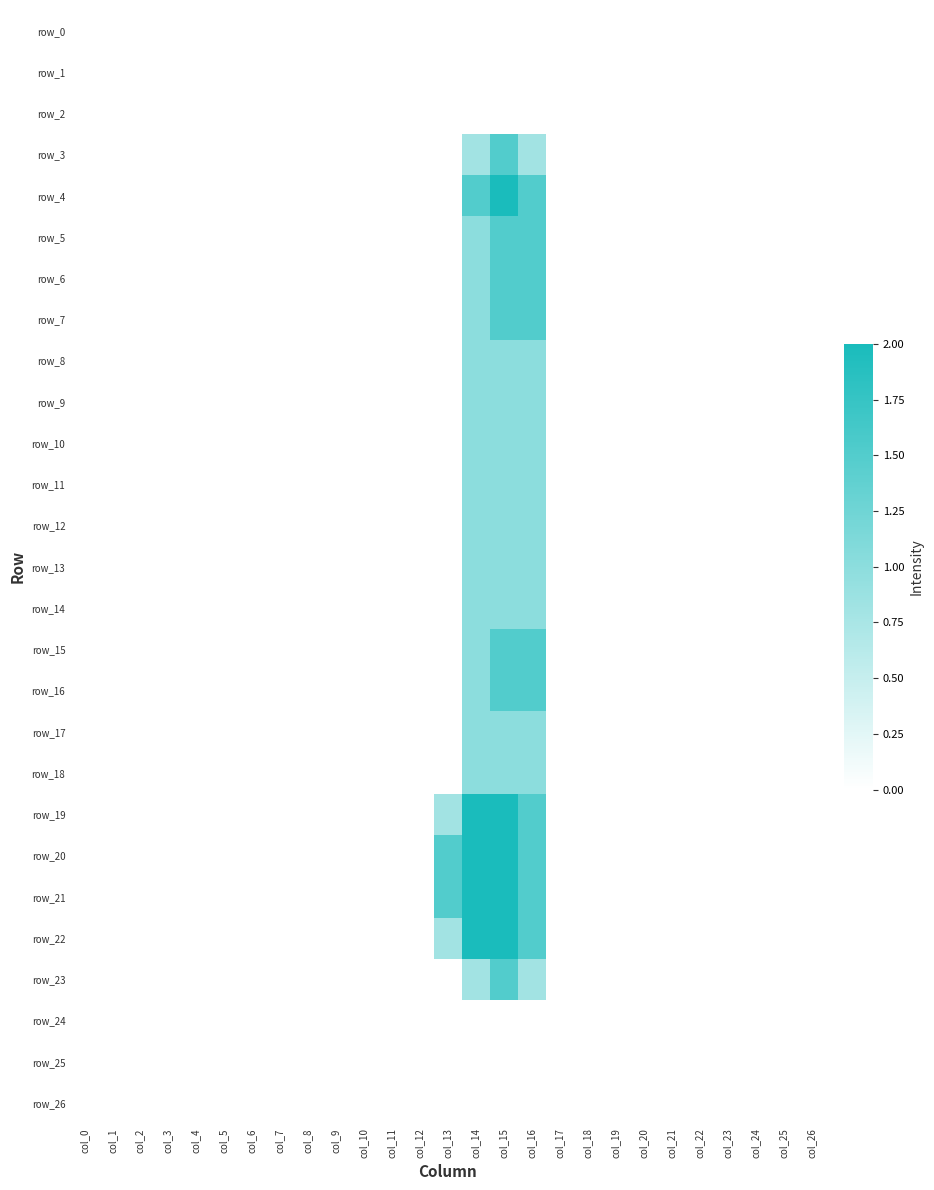

At which label is row_17 closest to 0?

col_0